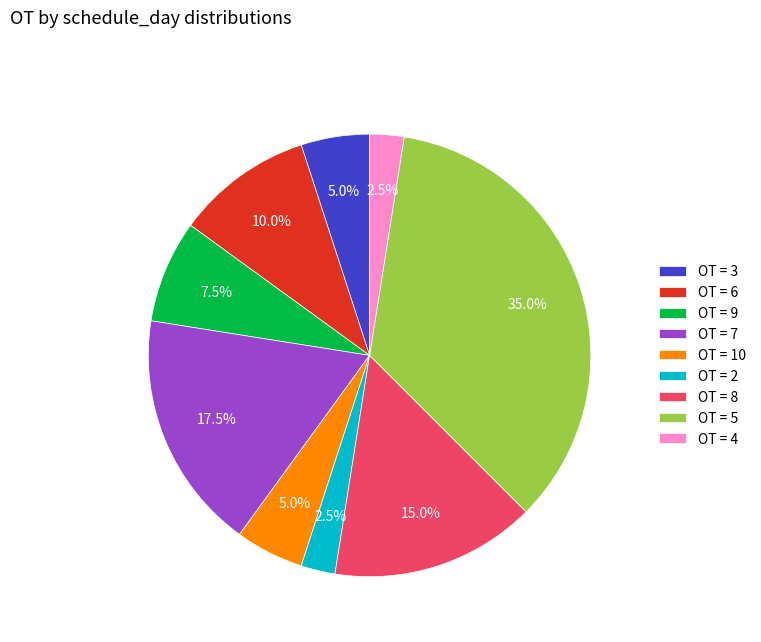

Approximately how many times larger is the value at OT = 9 compared to OT = 4?

3.0